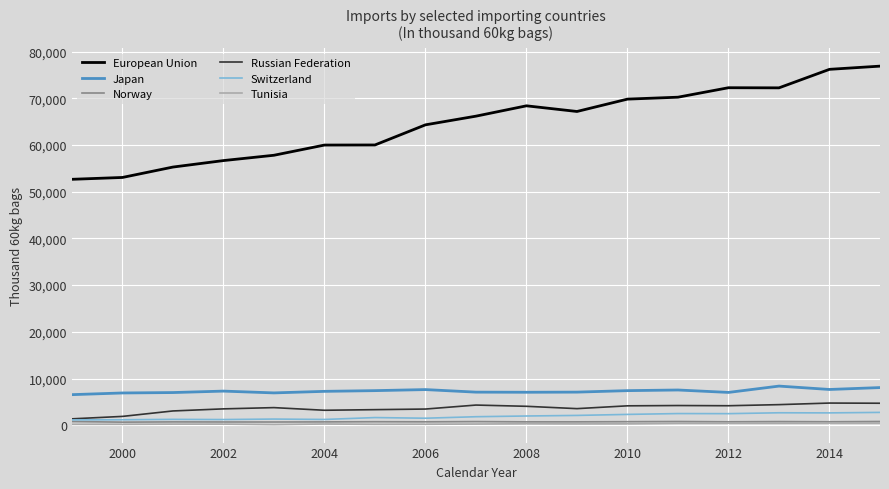

Which series has the largest total across all categories?

European Union